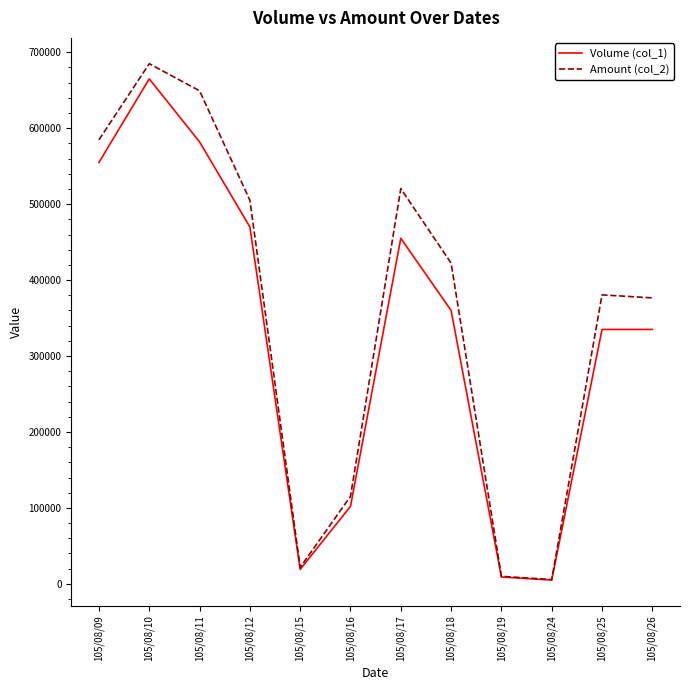

What is the difference between the Volume (col_1) values at 105/08/16 and 105/08/15?

83000